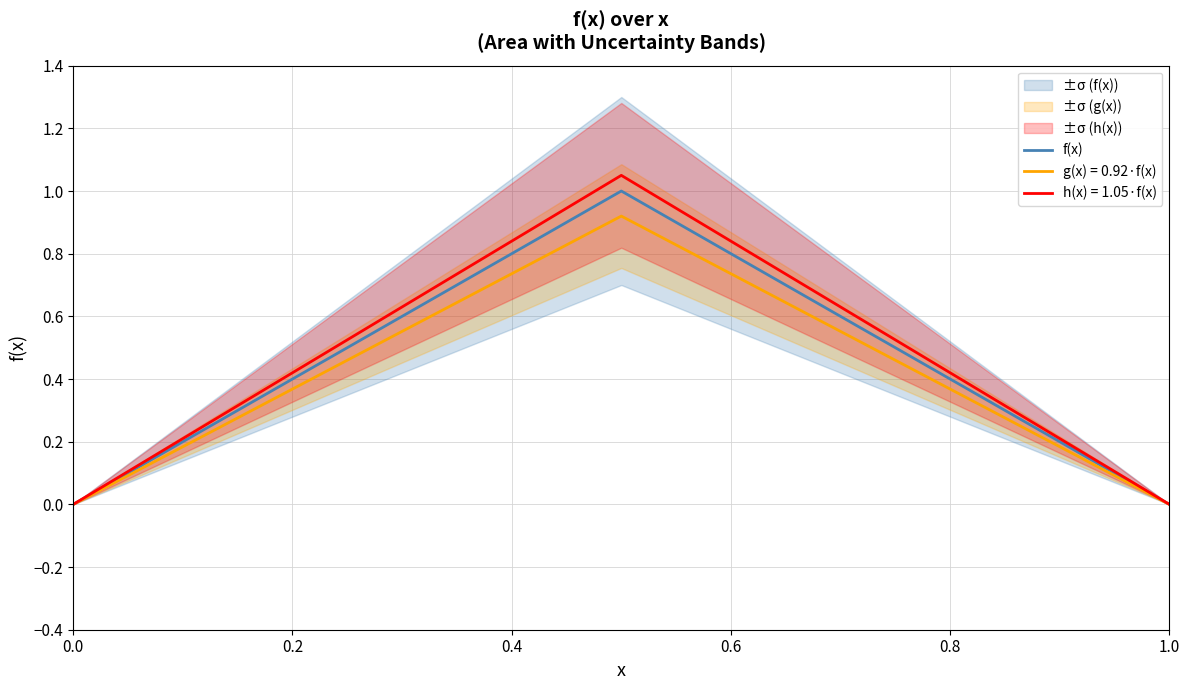

Does the chart have visible grid lines?

Yes